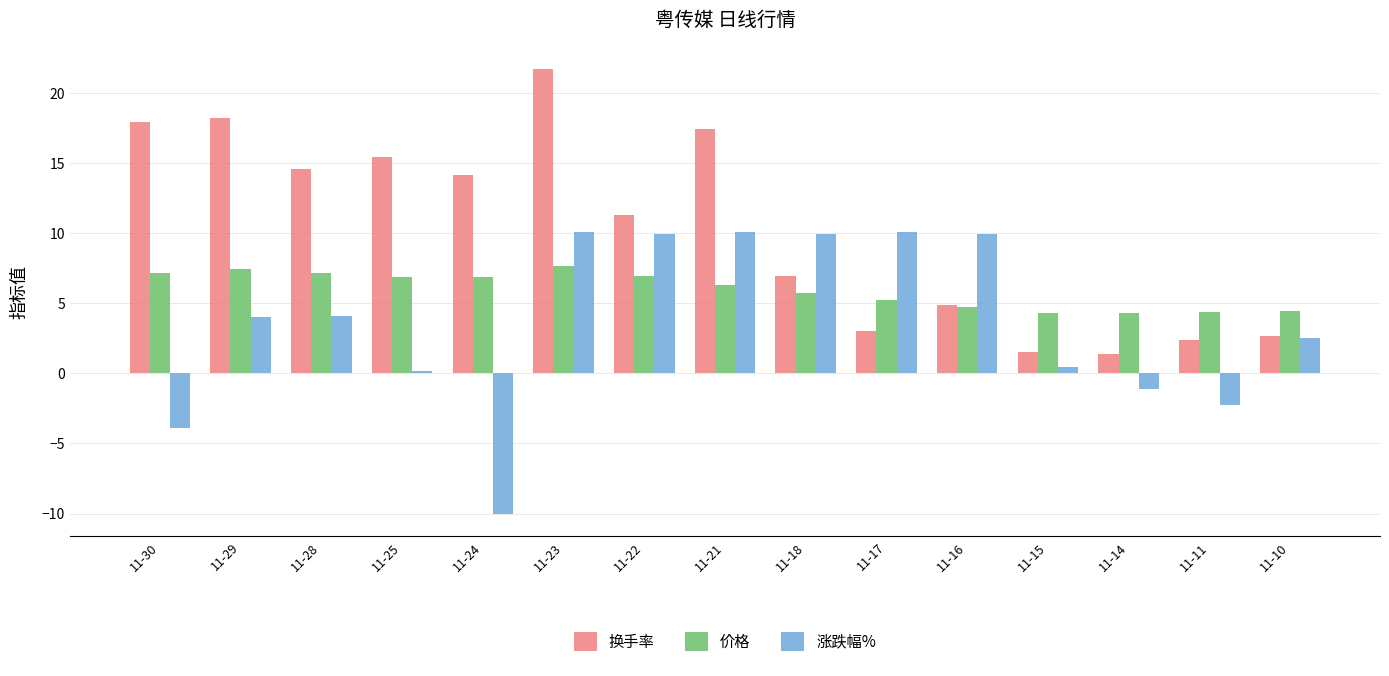

At which category is the sum across all series the highest?

11-23